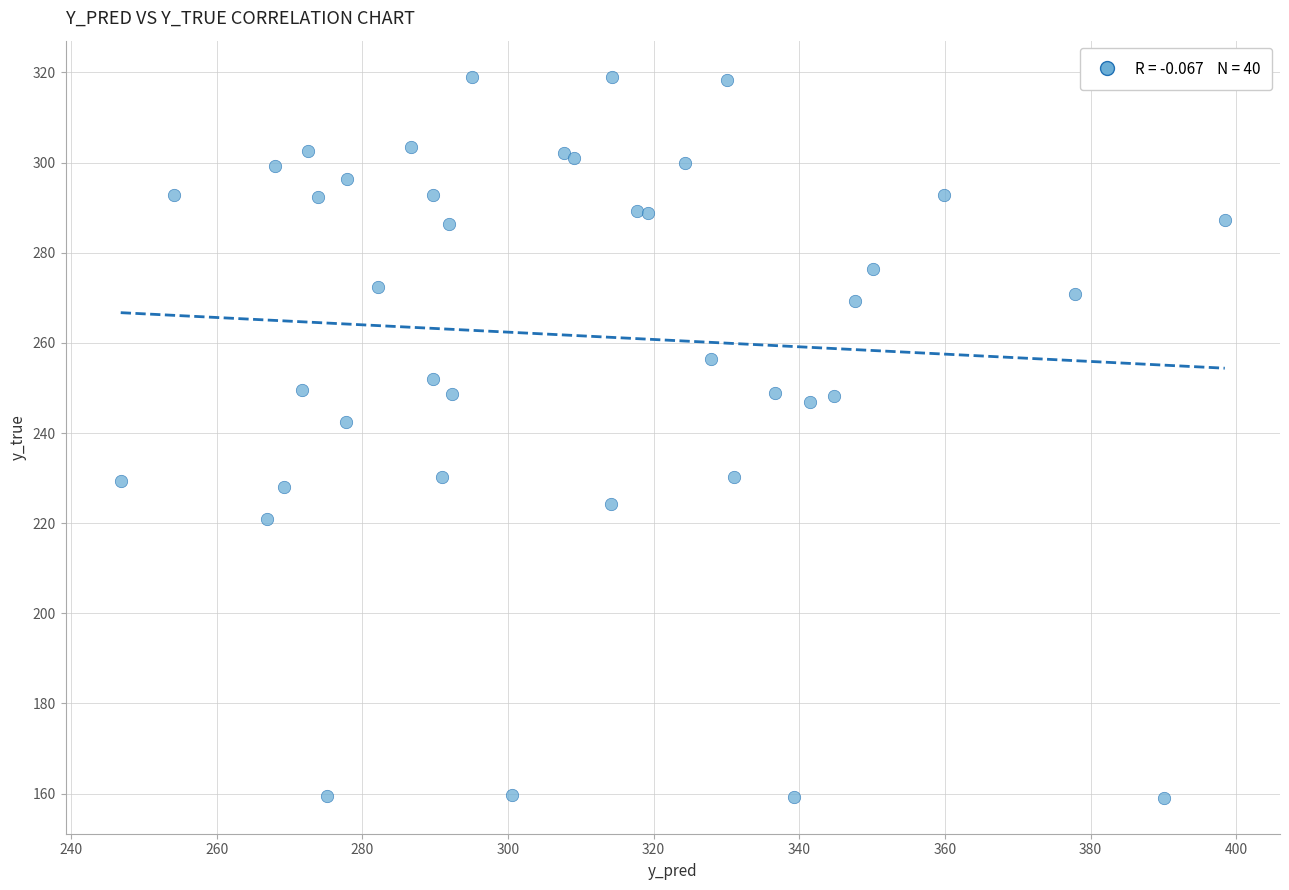

What Y value in the scatter plot is closest to 239?

242.4